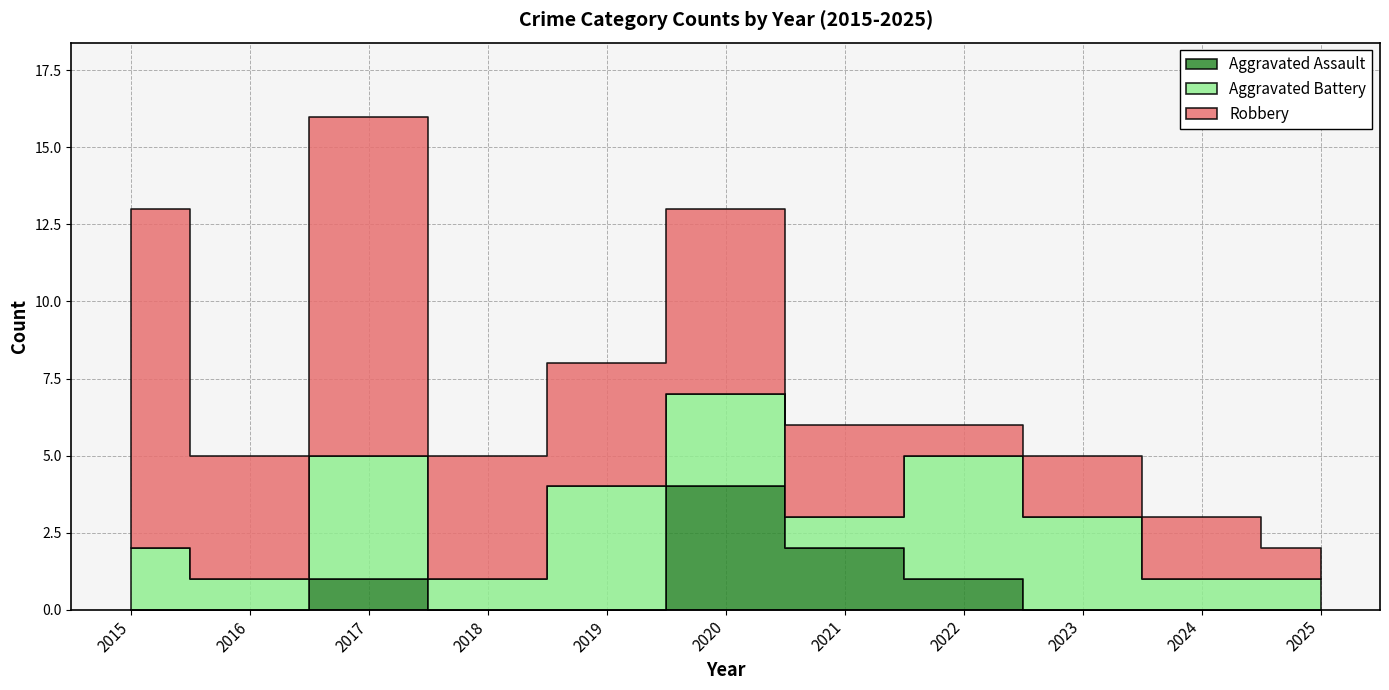

Where is the first local maximum for Aggravated Battery?

2017